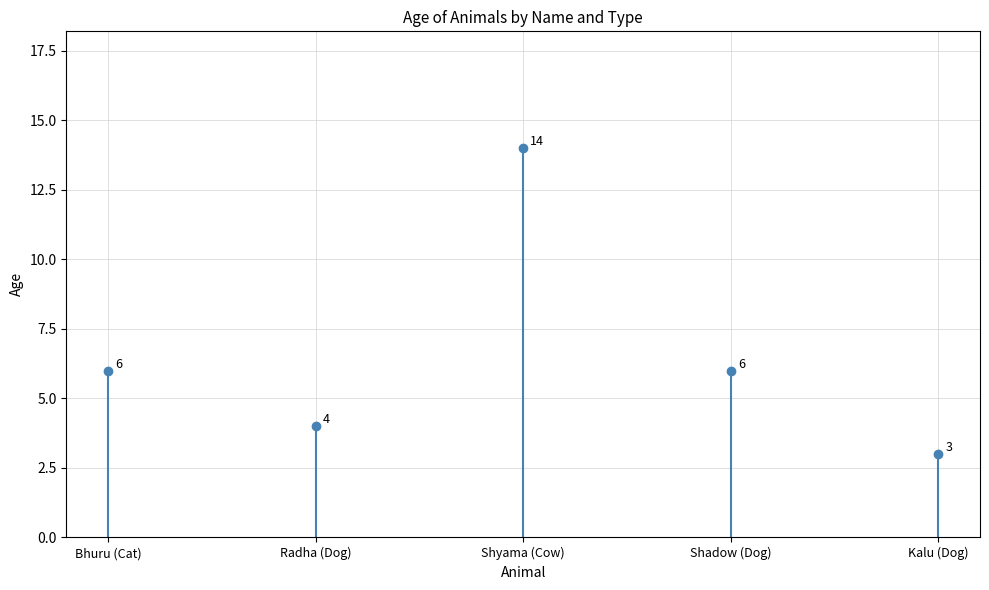

How many interior local peaks (higher than both neighbors) does the data have?

1